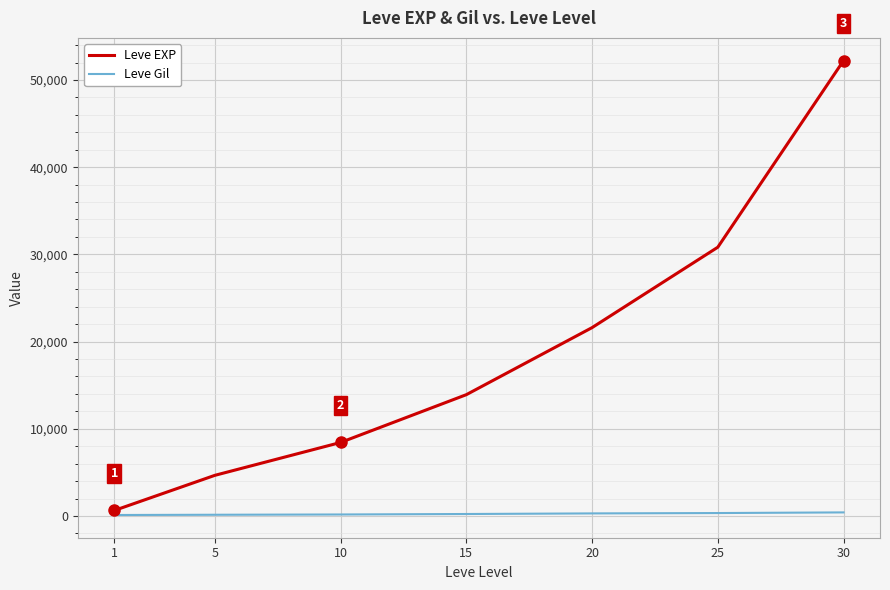

The Leve EXP series shows 21600 at 20. True or false?

True